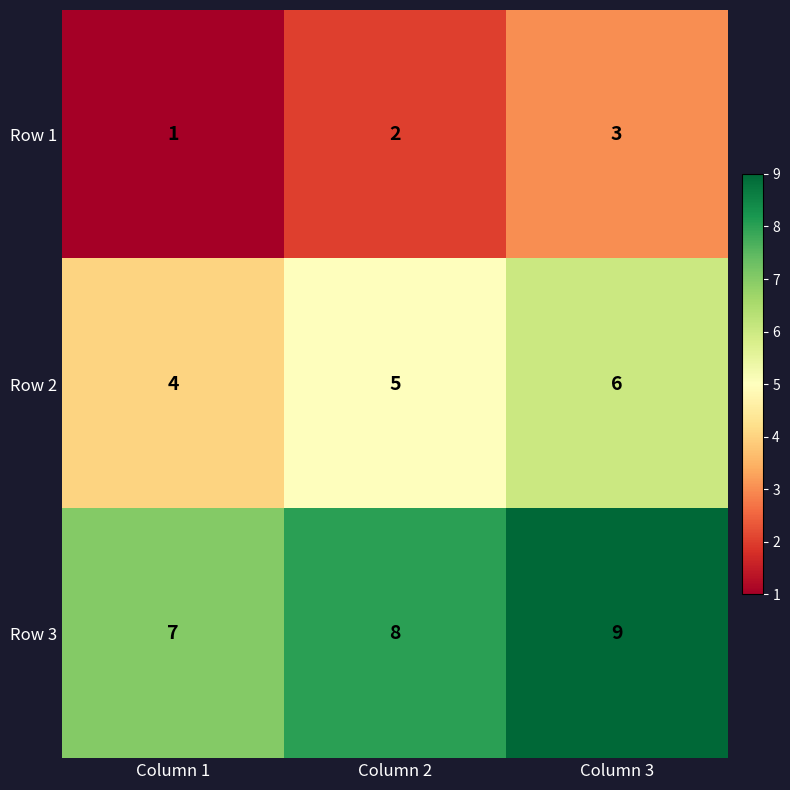

How many data points in Row 1 are less than 2?

1